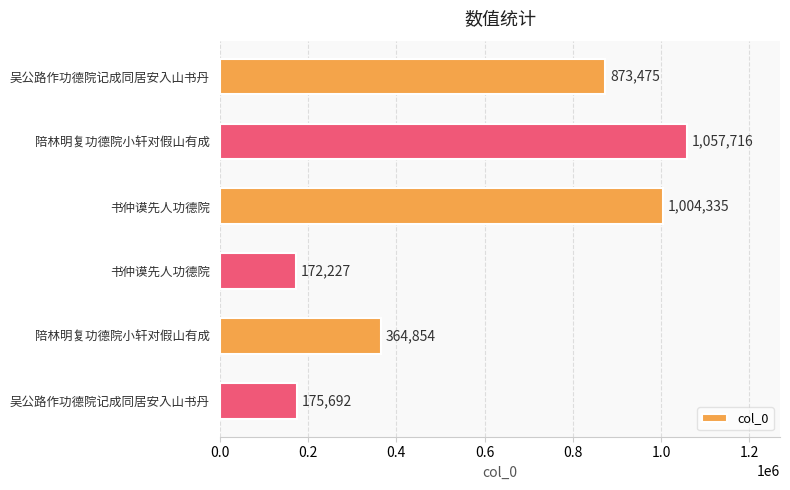

Count the number of data series in this chart.

1